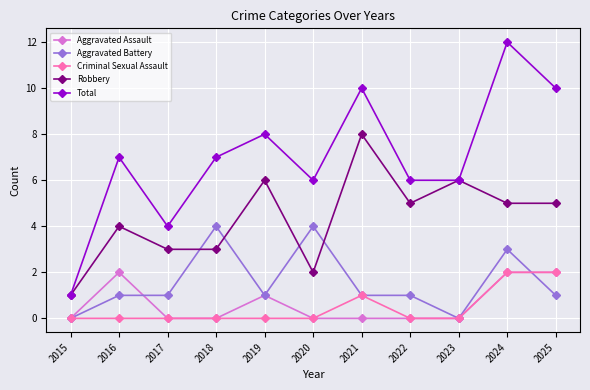

Reading left to right, list all the values displayed in this chart.

Aggravated Assault: 2015=0	2016=2	2017=0	2018=0	2019=1	2020=0	2021=0	2022=0	2023=0	2024=2	2025=2
Aggravated Battery: 2015=0	2016=1	2017=1	2018=4	2019=1	2020=4	2021=1	2022=1	2023=0	2024=3	2025=1
Criminal Sexual Assault: 2015=0	2016=0	2017=0	2018=0	2019=0	2020=0	2021=1	2022=0	2023=0	2024=2	2025=2
Robbery: 2015=1	2016=4	2017=3	2018=3	2019=6	2020=2	2021=8	2022=5	2023=6	2024=5	2025=5
Total: 2015=1	2016=7	2017=4	2018=7	2019=8	2020=6	2021=10	2022=6	2023=6	2024=12	2025=10